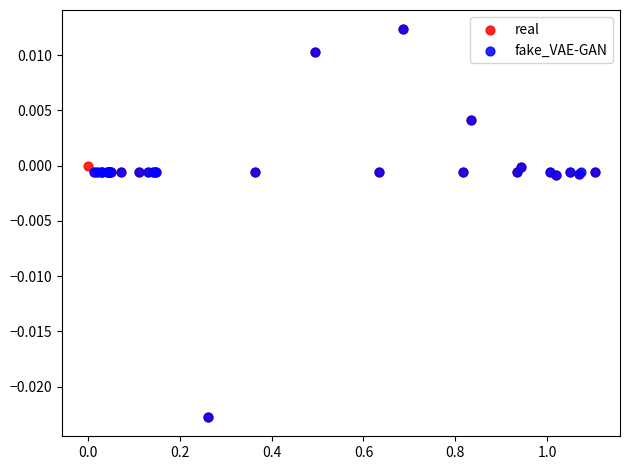

What are all the series names shown in the legend?

real, fake_VAE-GAN